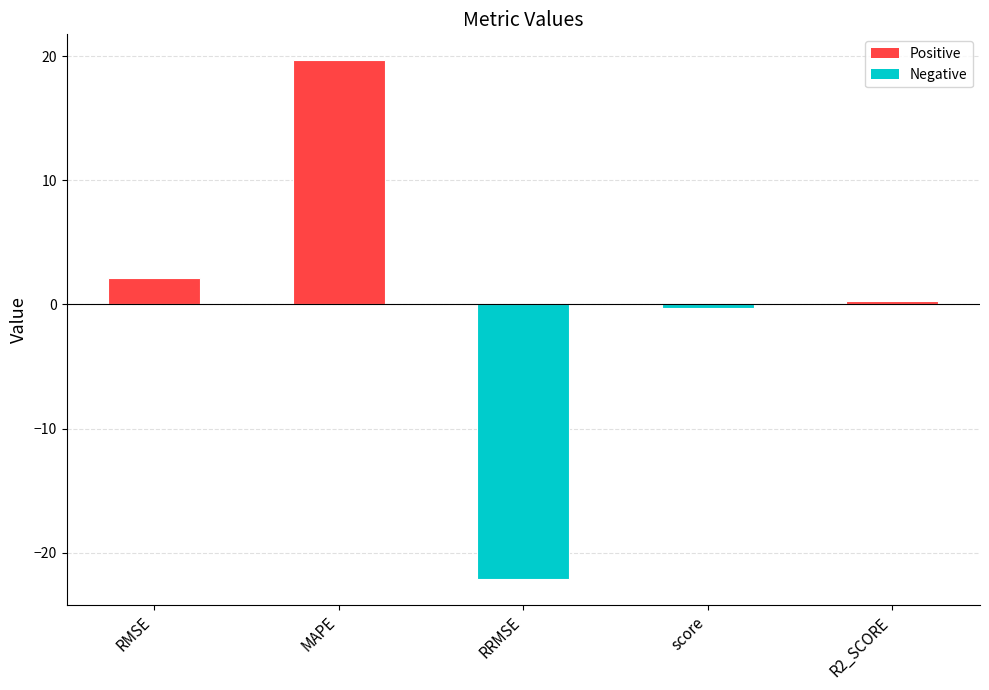

What is the label of the 2nd bar from the right?

score